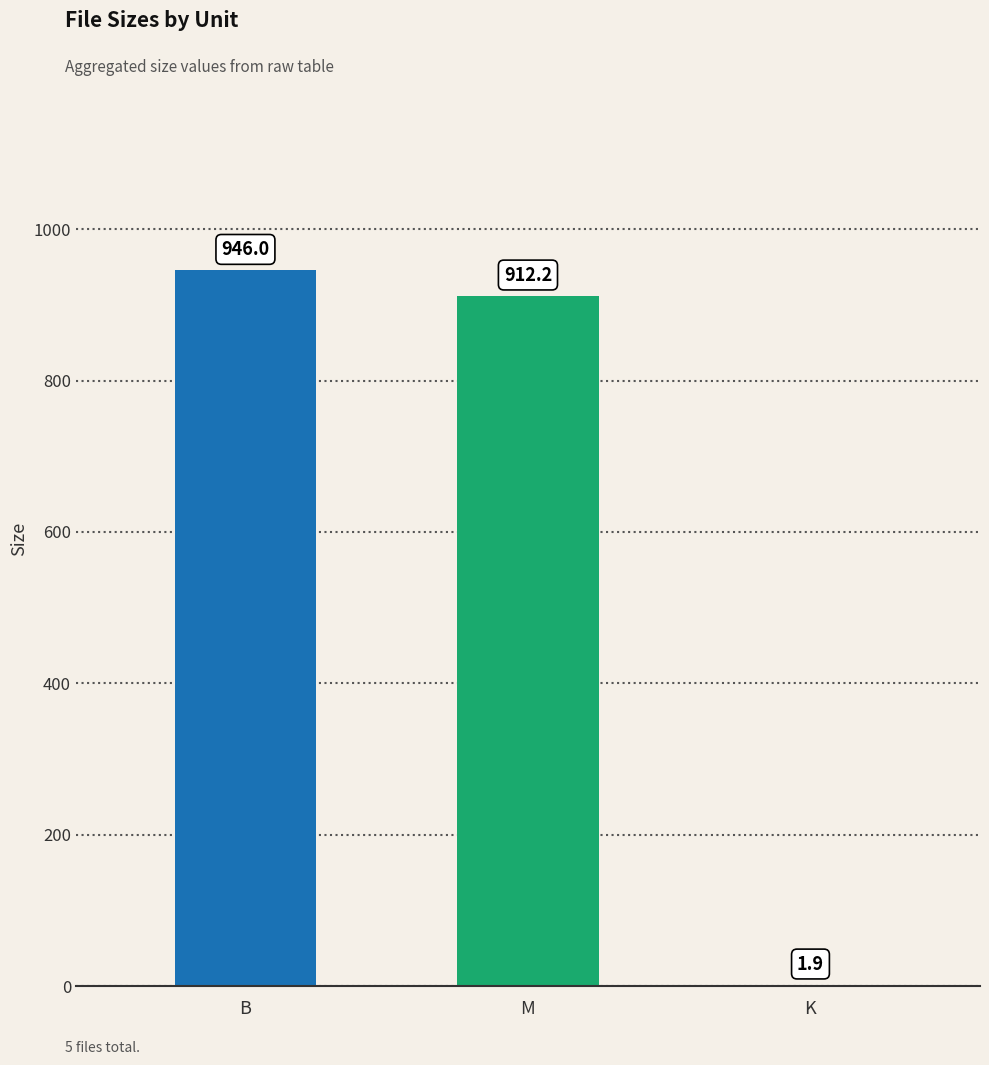

Which category has the highest value across all series?

B